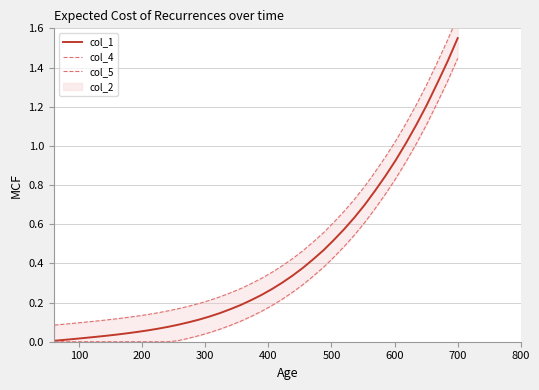

What is the difference between the second highest and second lowest values in the col_4 series?

1.4